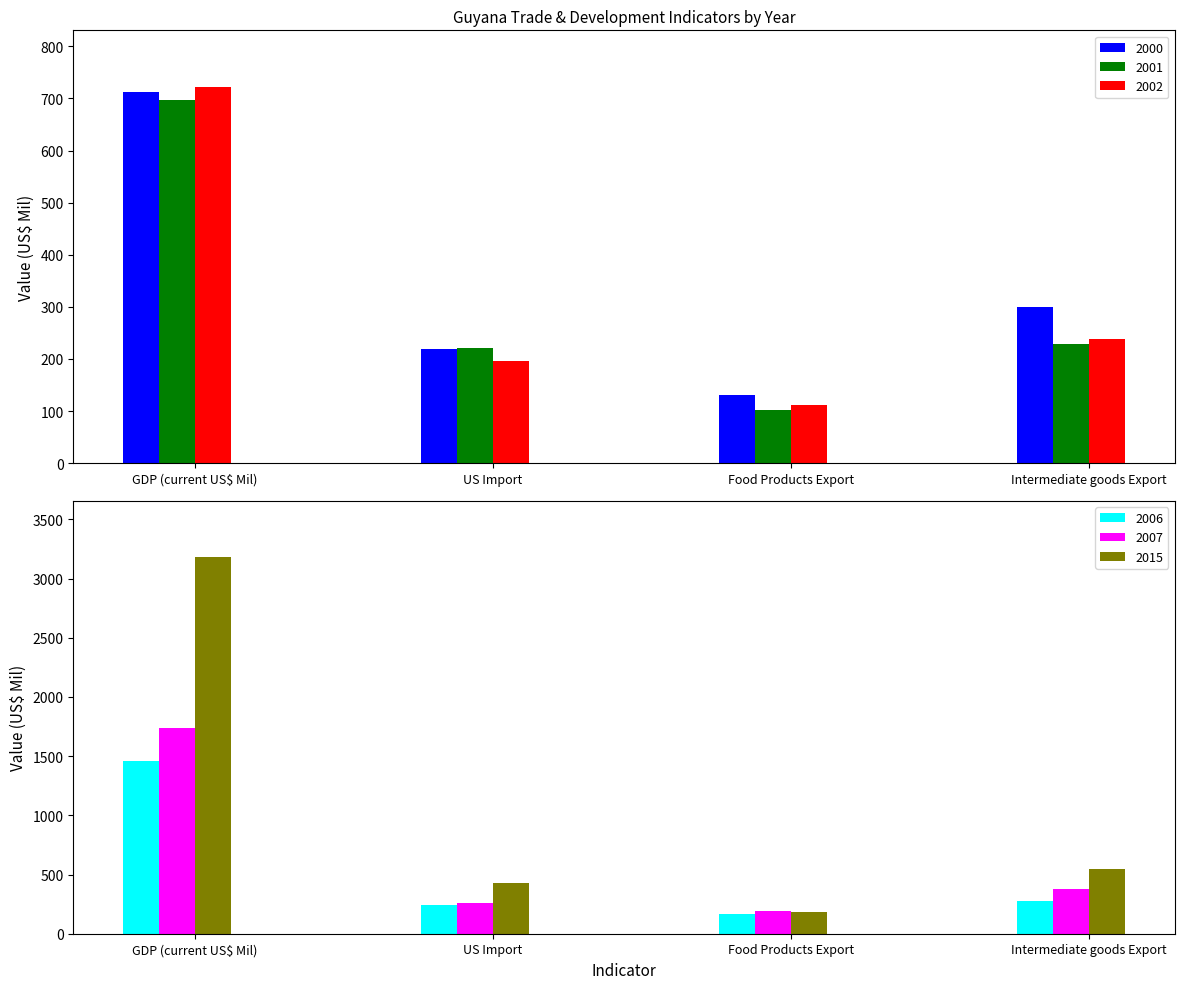

What is the sum of all 2015 values?

4343.5